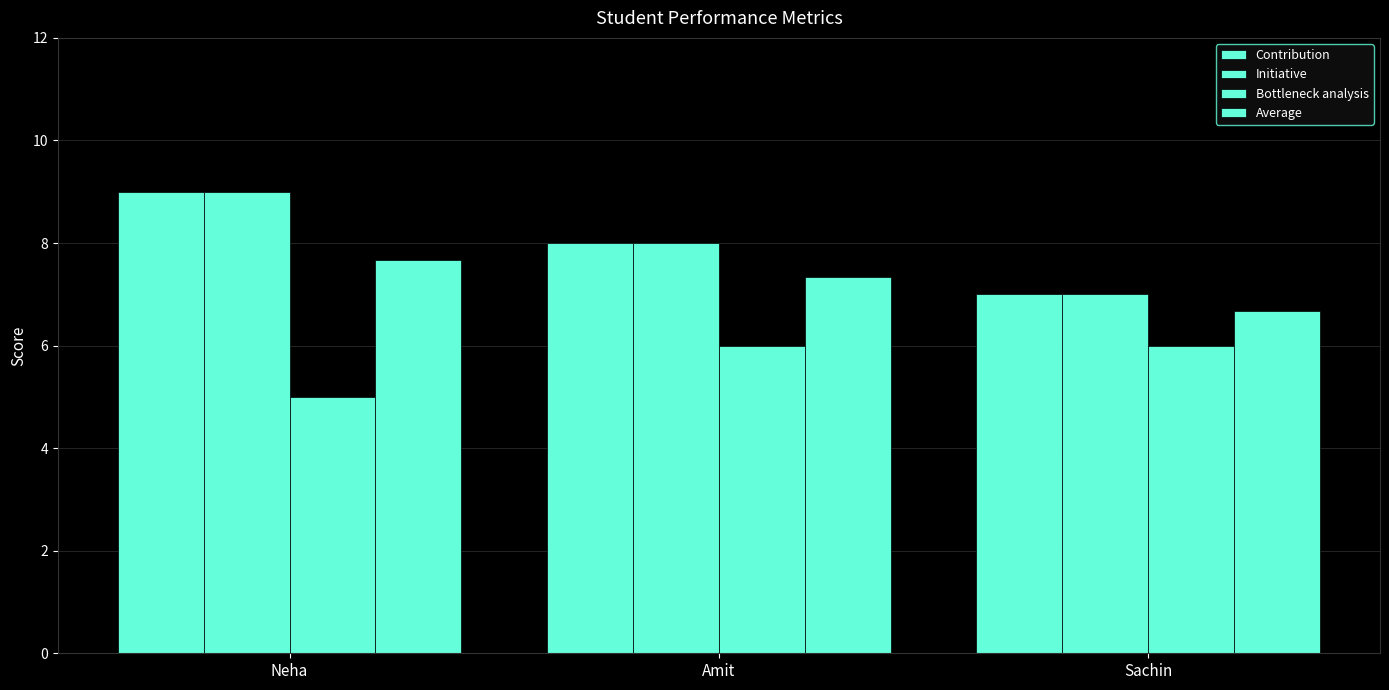

Does the chart contain any negative values?

No